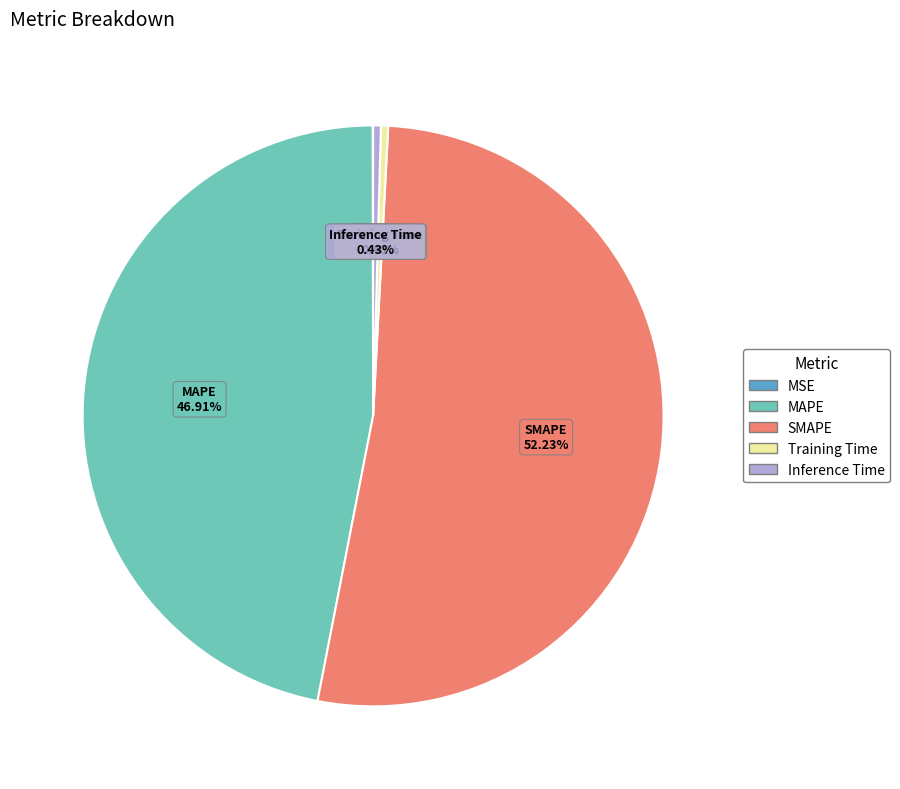

Do MAPE and Training Time together represent more than half of the pie?

No